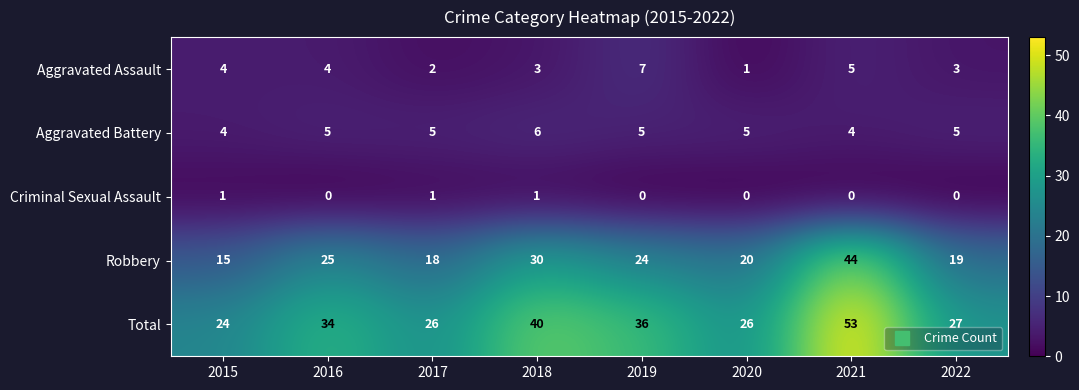

How many data points does each series have?

8